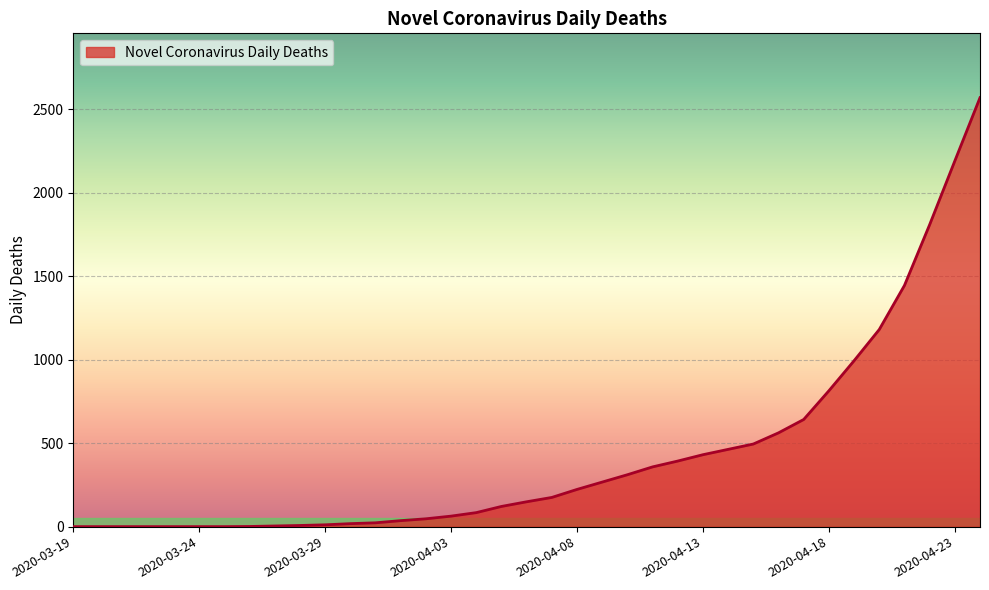

What is the maximum value shown in the chart?

2570